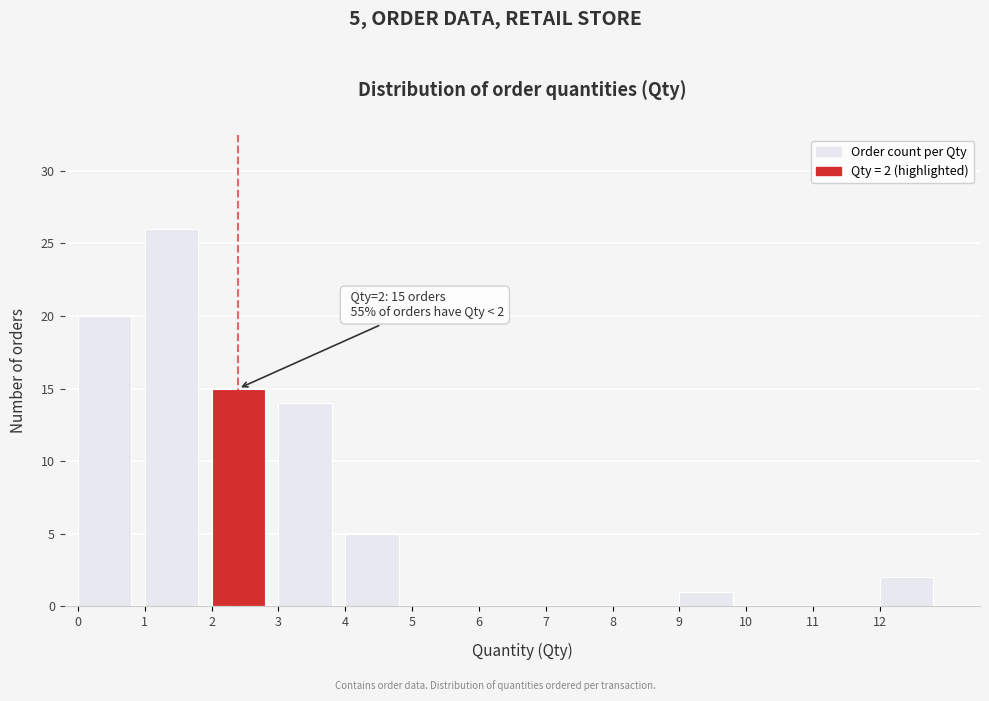

Which range on the x-axis has the tallest bar?

1 to 2